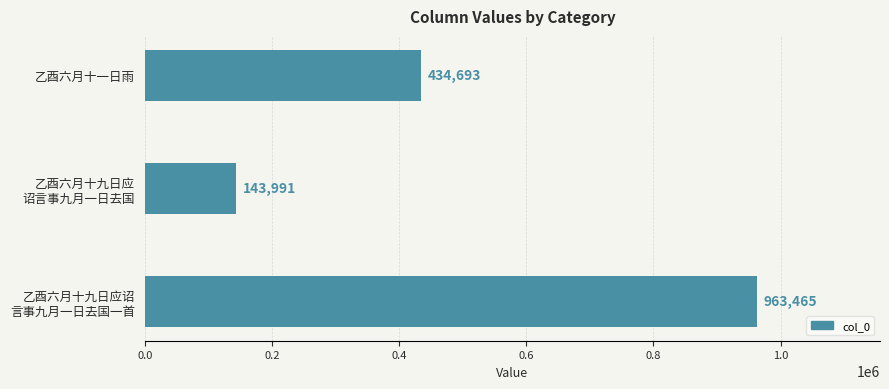

Are the bars grouped side by side (vs. stacked)?

No